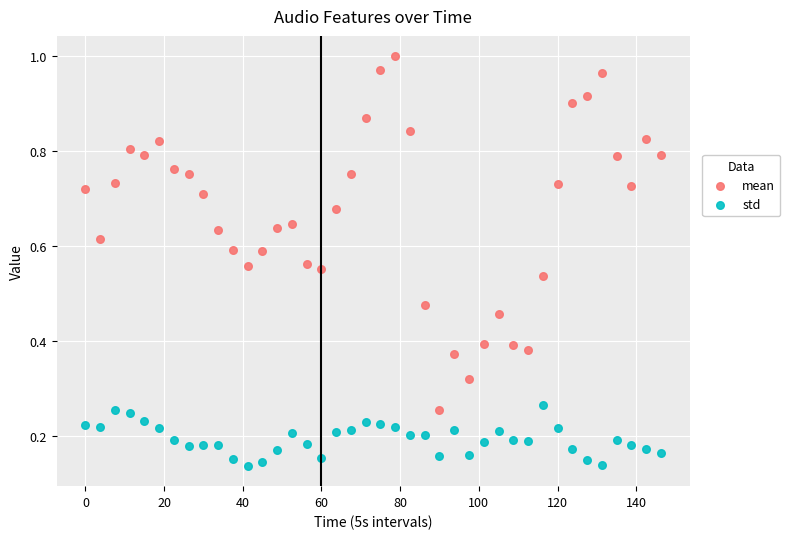

Which series has the largest Y range (max minus min)?

mean